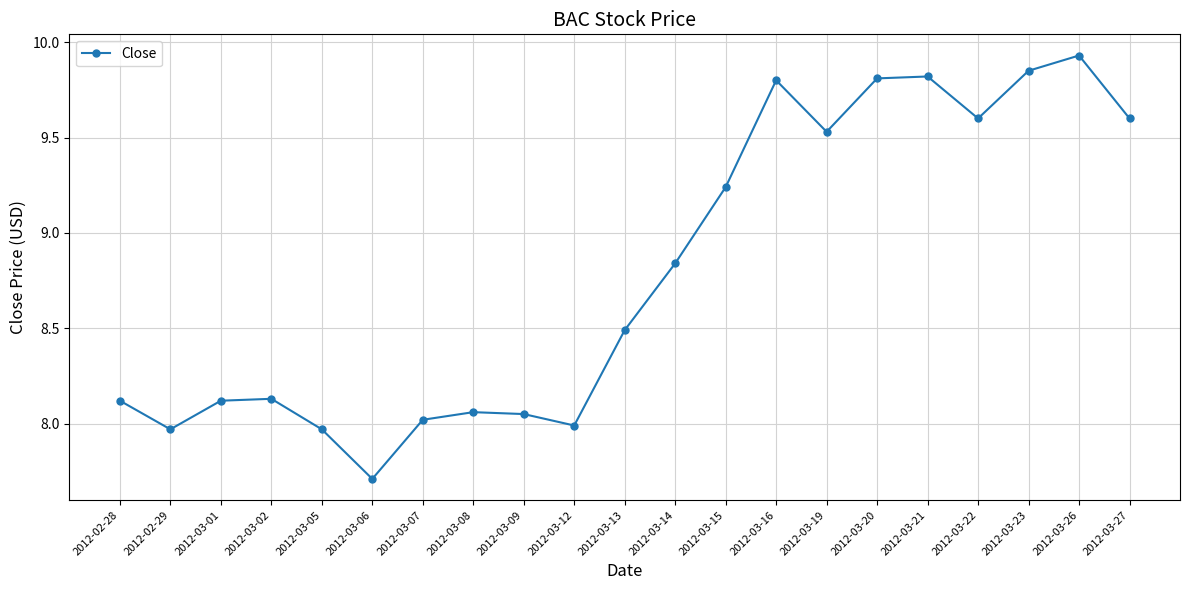

What is the sum of all values?

184.7